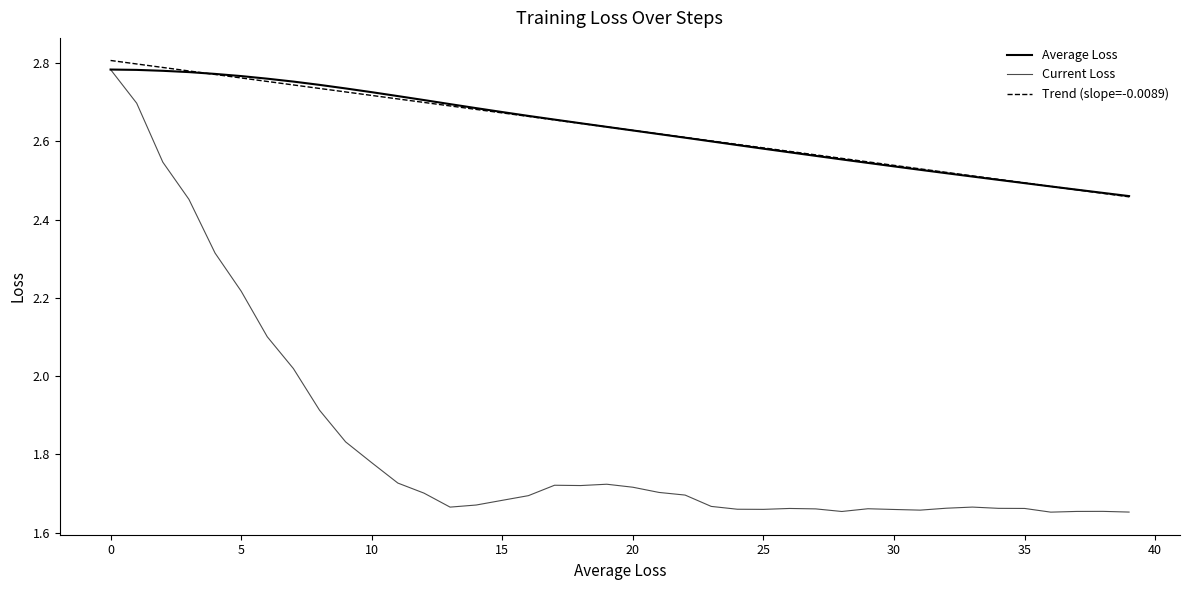

True or false: Current Loss and Trend (slope=-0.0089) intersect in this chart.

False